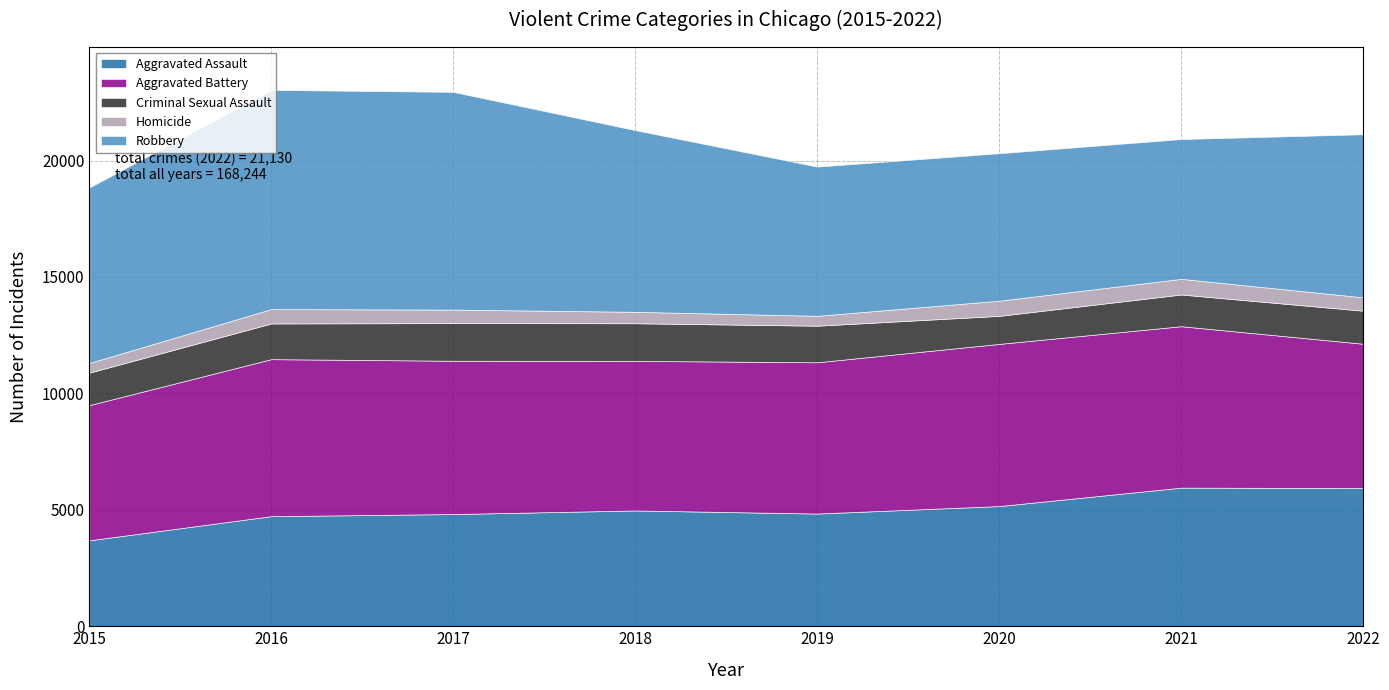

True or false: Aggravated Assault and Homicide intersect in this chart.

False